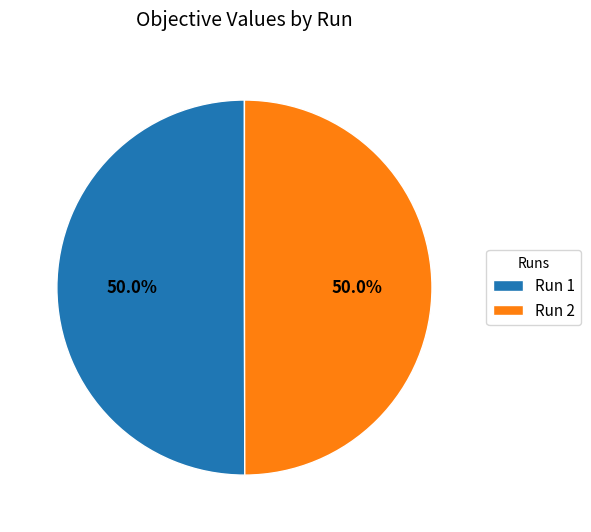

Combined, what portion of the pie is Run 2 and Run 1?

100.0%